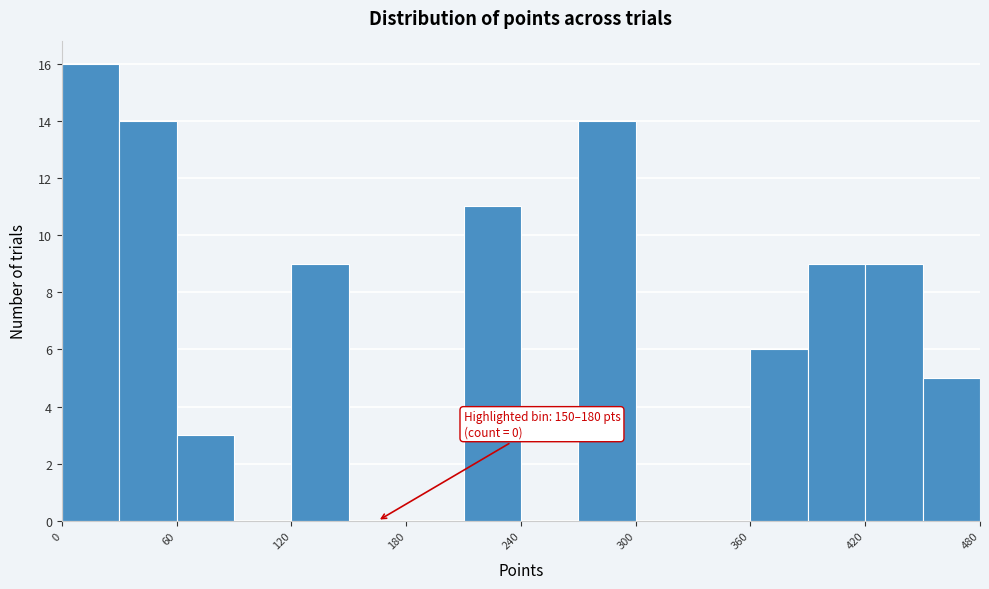

Around what value on the x-axis is the tallest bar? Give the approximate position of its centre, as read against the axis.

20